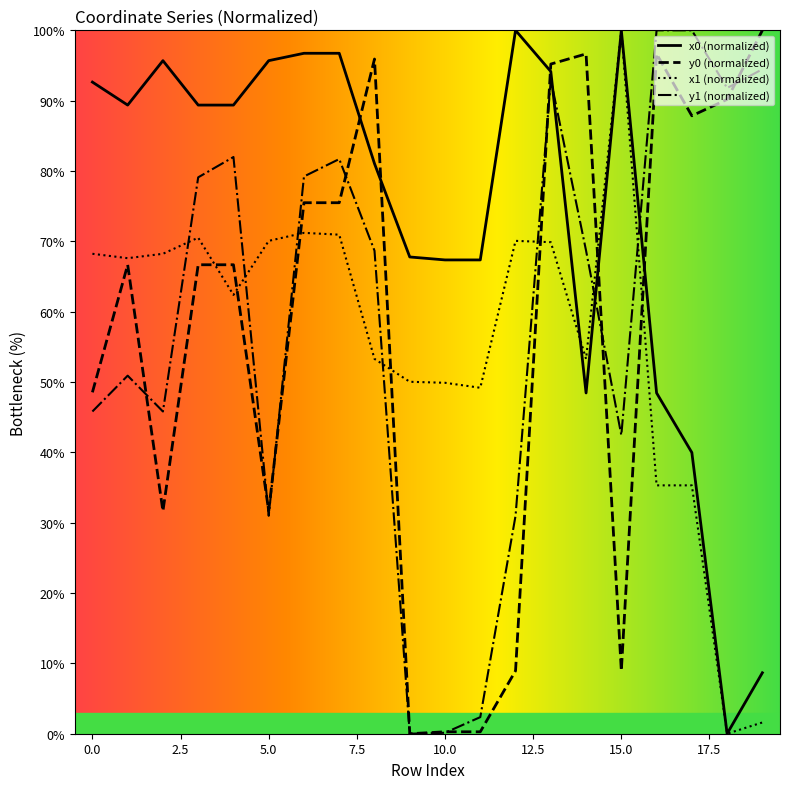

Rank the series at 13 from highest to lowest value.

y0, x0, y1, x1